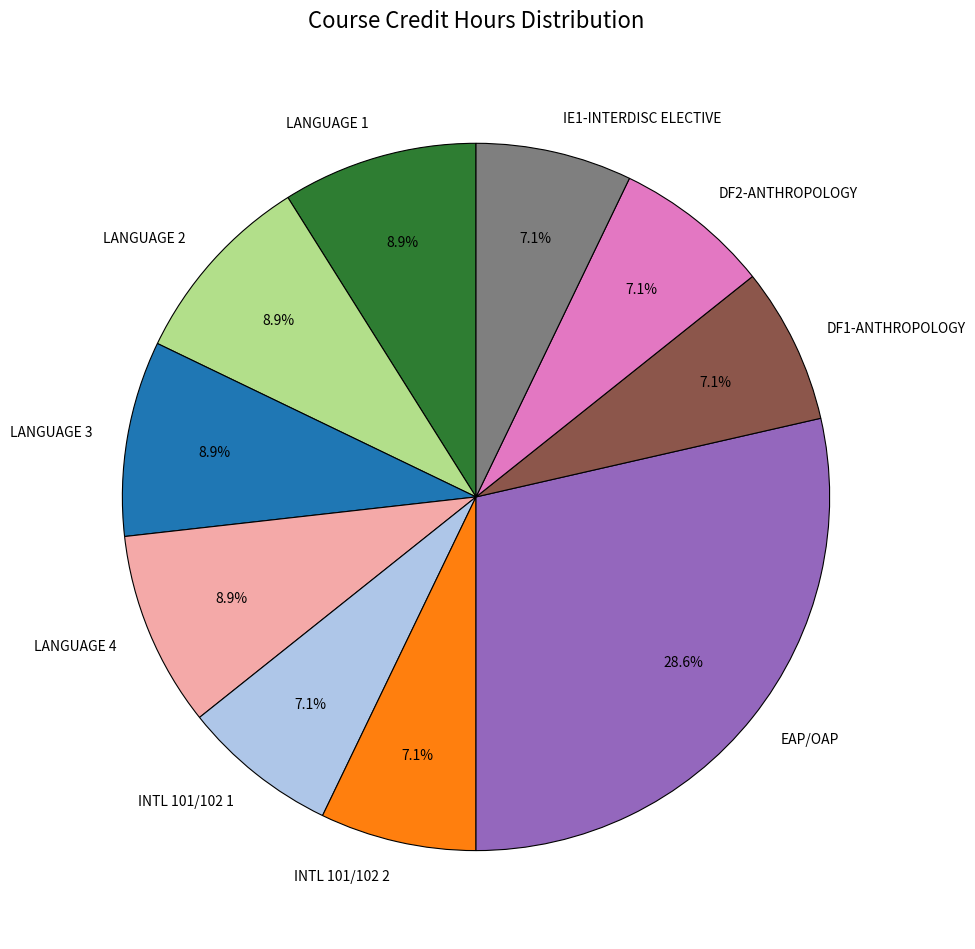

Count the number of slices in the pie.

10